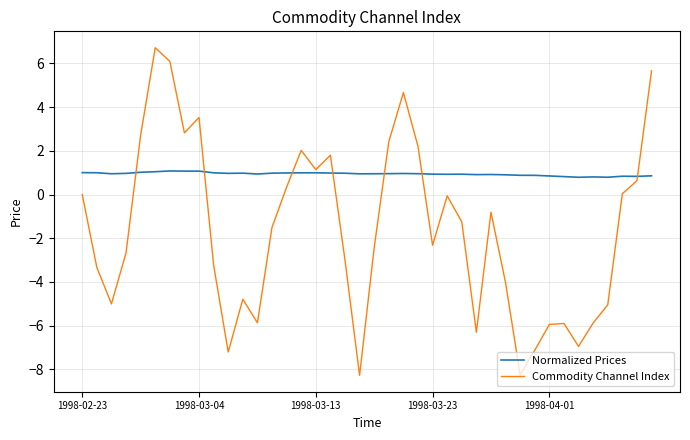

Rank the series by their average value, from highest to lowest.

Normalized Prices, Commodity Channel Index